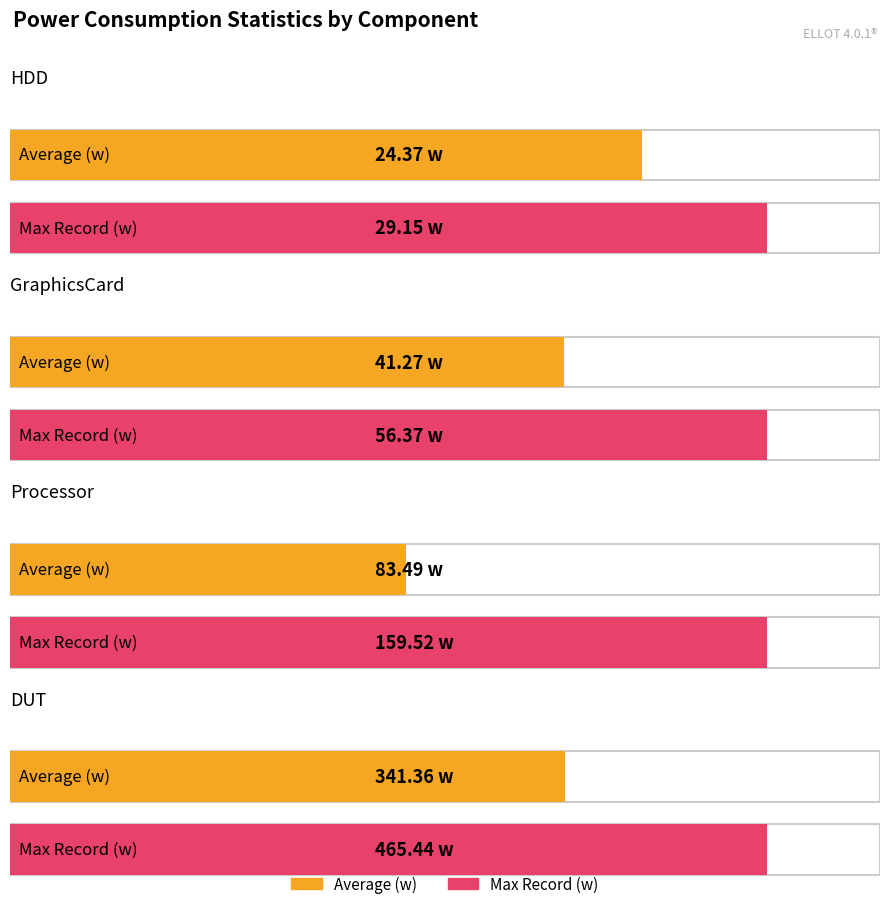

Where is GraphicsCard nearest to the value 48?

Average (w)